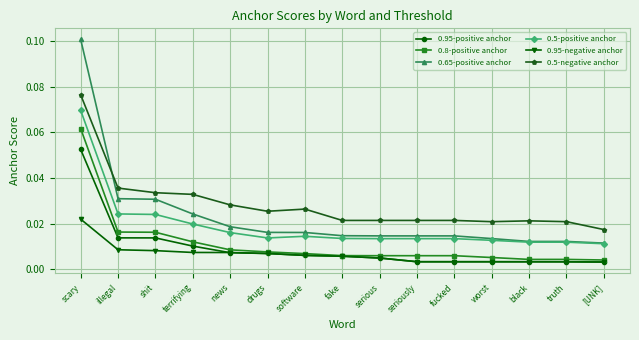

Which series changed the most between scary and serious?

0.65-positive anchor